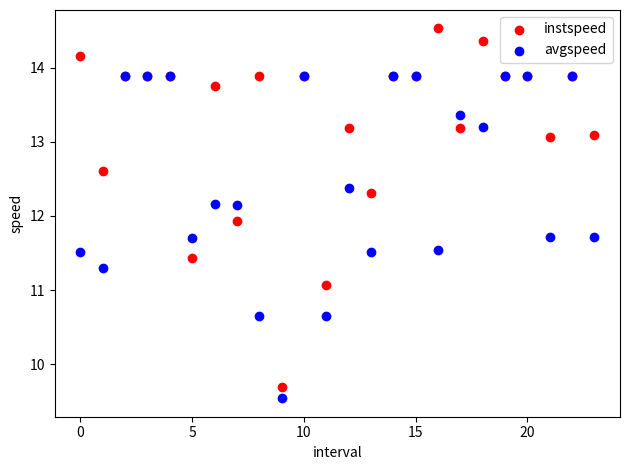

What are all the series names shown in the legend?

instspeed, avgspeed